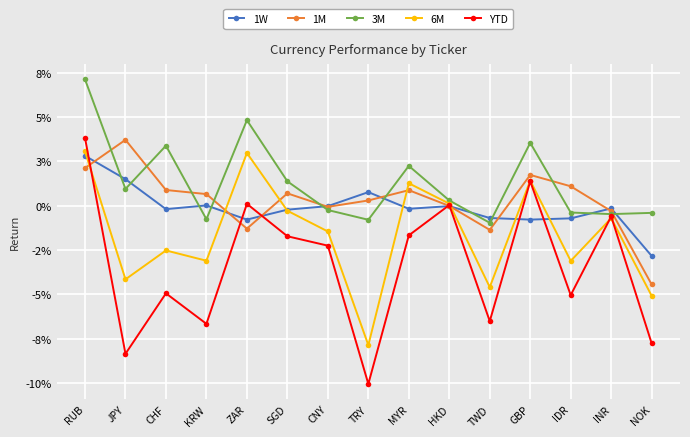

Which series has the largest range (max minus min)?

YTD